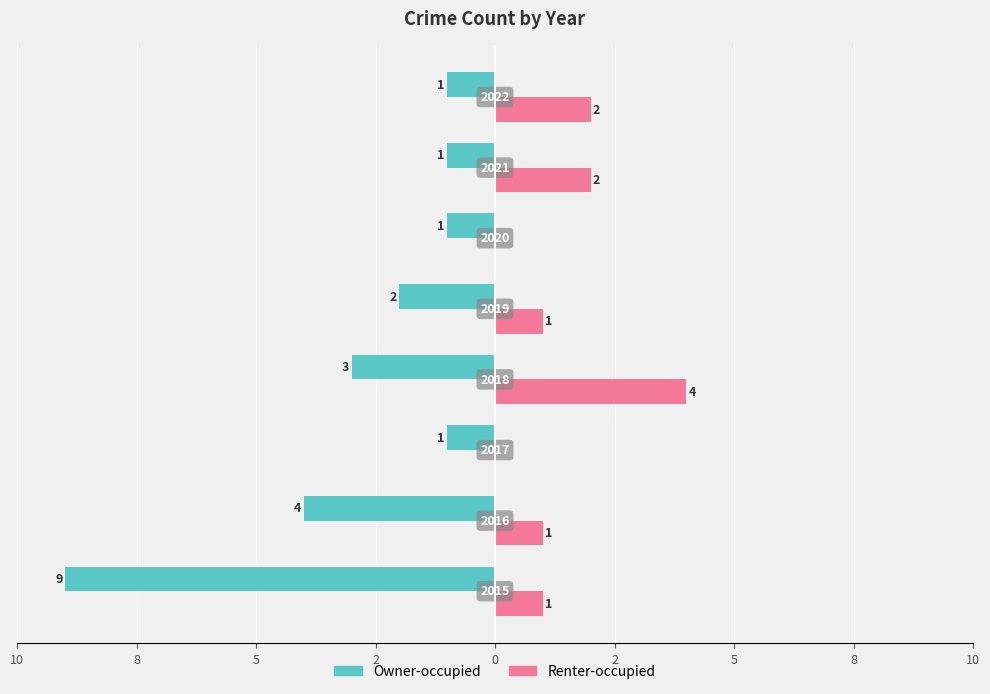

What are all the series names shown in the legend?

Owner-occupied, Renter-occupied